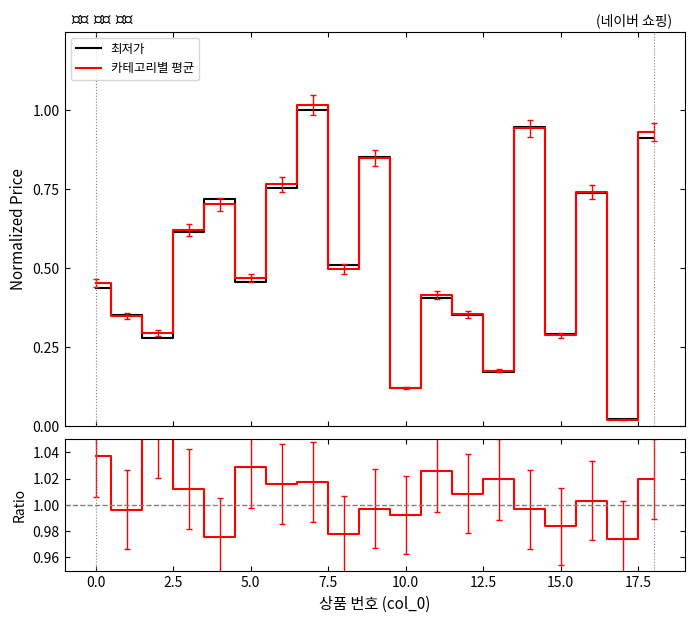

What is the sum of the 카테고리별 평균 values at 13 and 17?

0.2